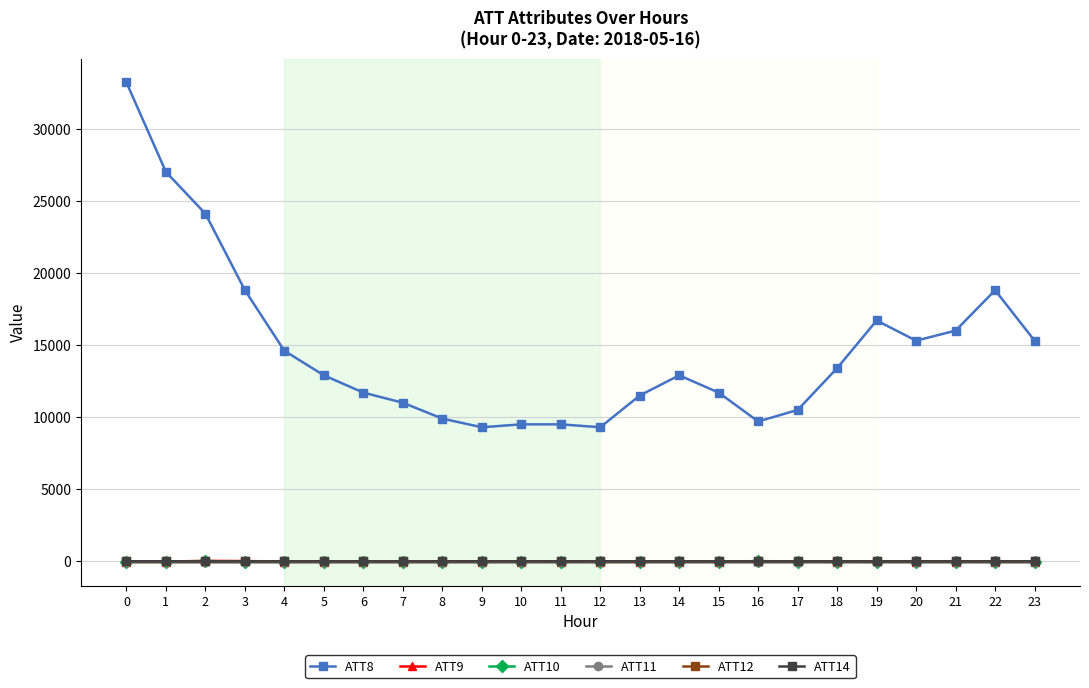

How many lines are shown in the chart?

6